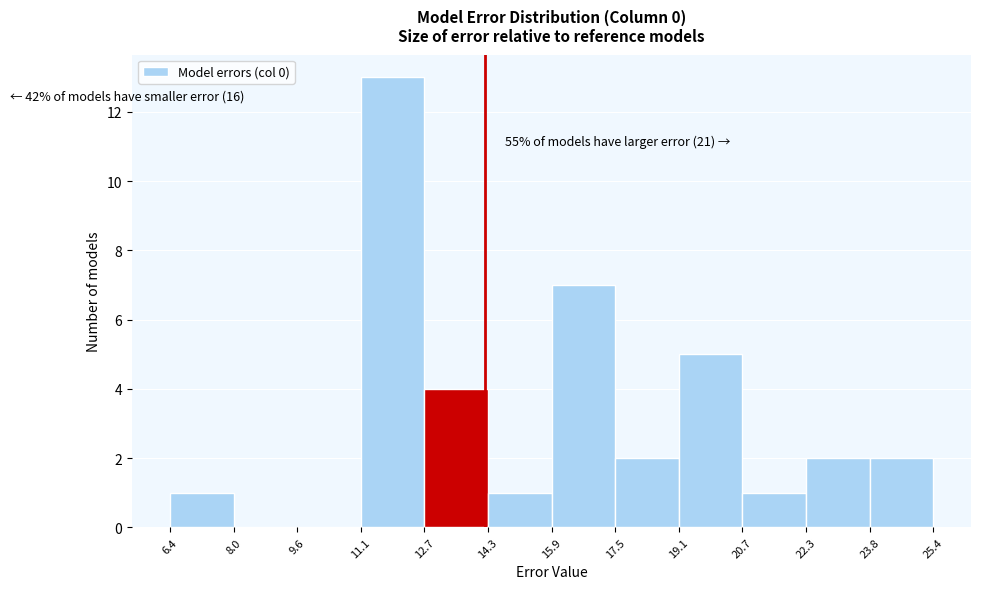

Which range on the x-axis has the tallest bar?

11.1 to 12.7